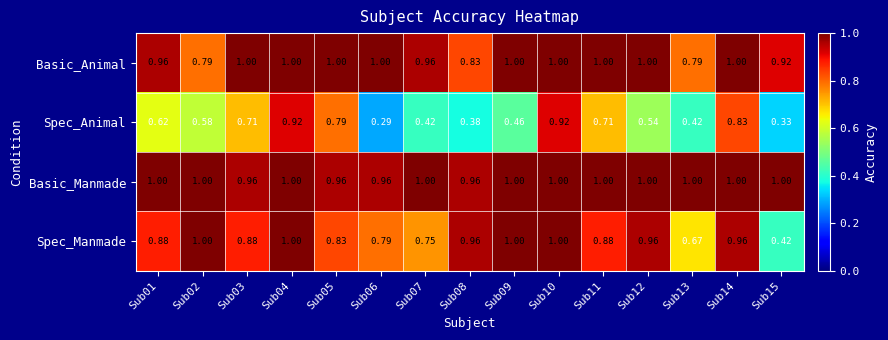

Which series has the largest total across all categories?

Basic_Manmade